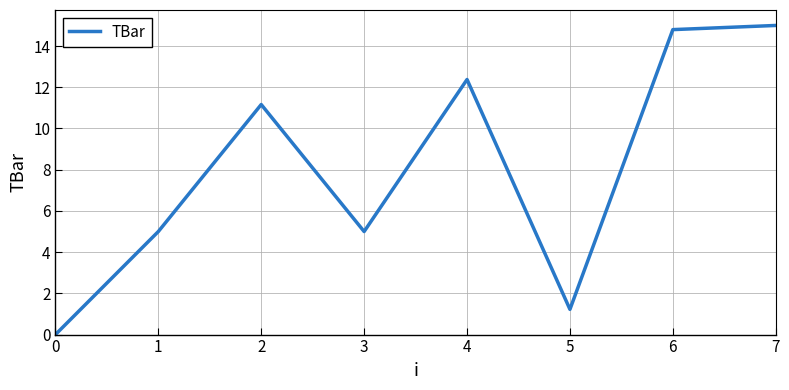

What is the change in value from 1 to 2?

+6.2